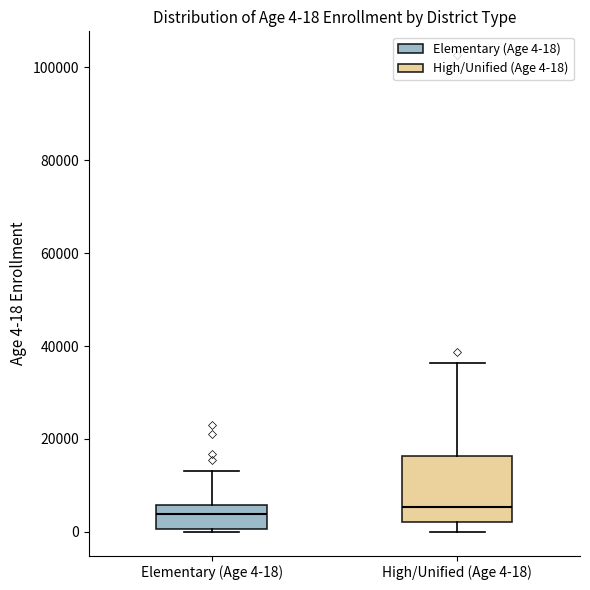

Which box is the tallest, from its lower edge to its upper edge?

High/Unified (Age 4-18)